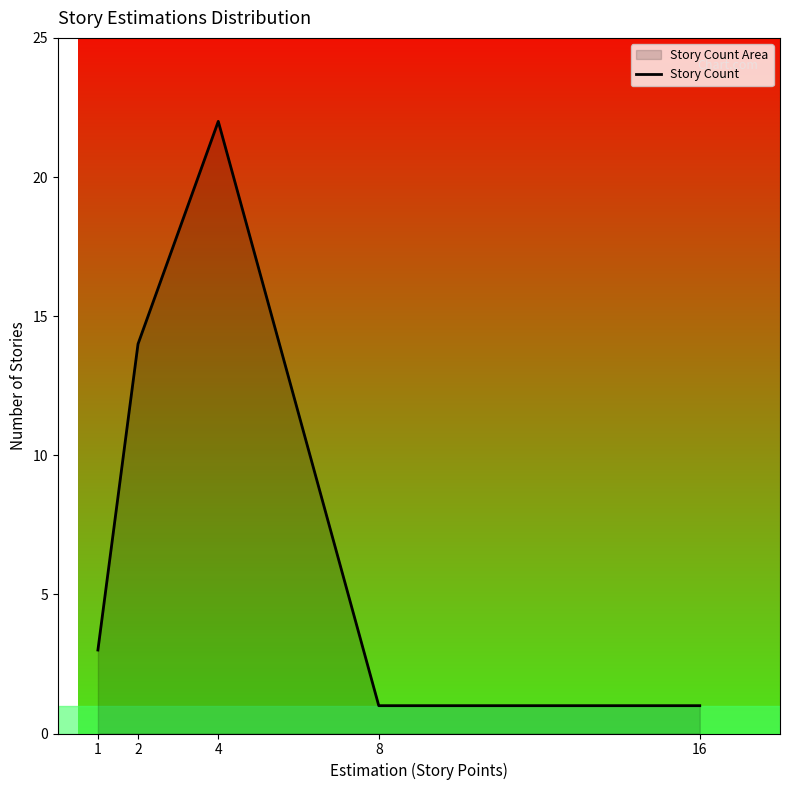

At which category does the chart reach its minimum across all series?

8